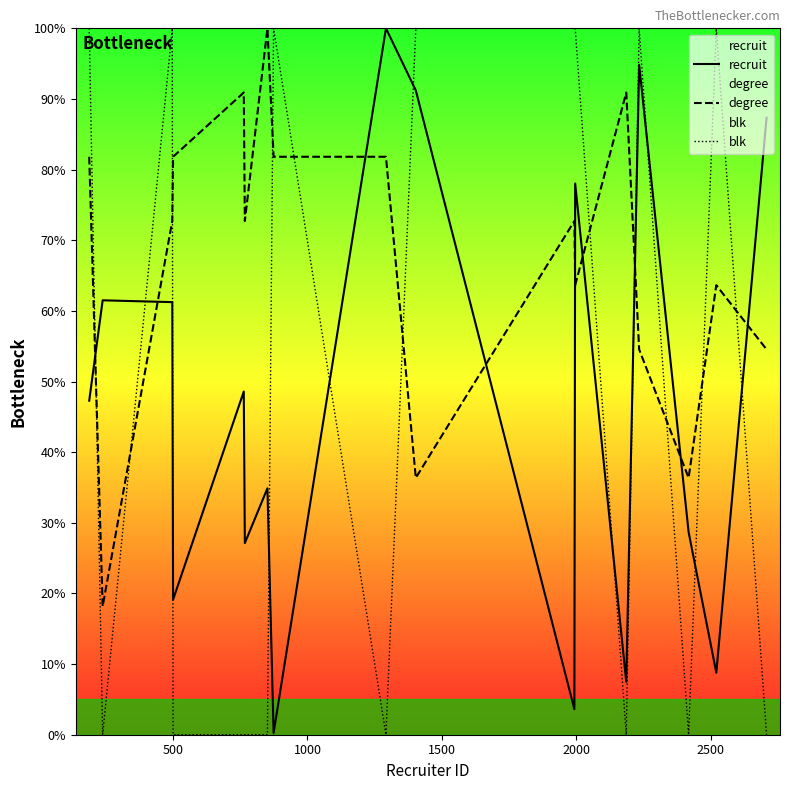

Rank the series by their maximum value, from highest to lowest.

recruit, degree, blk